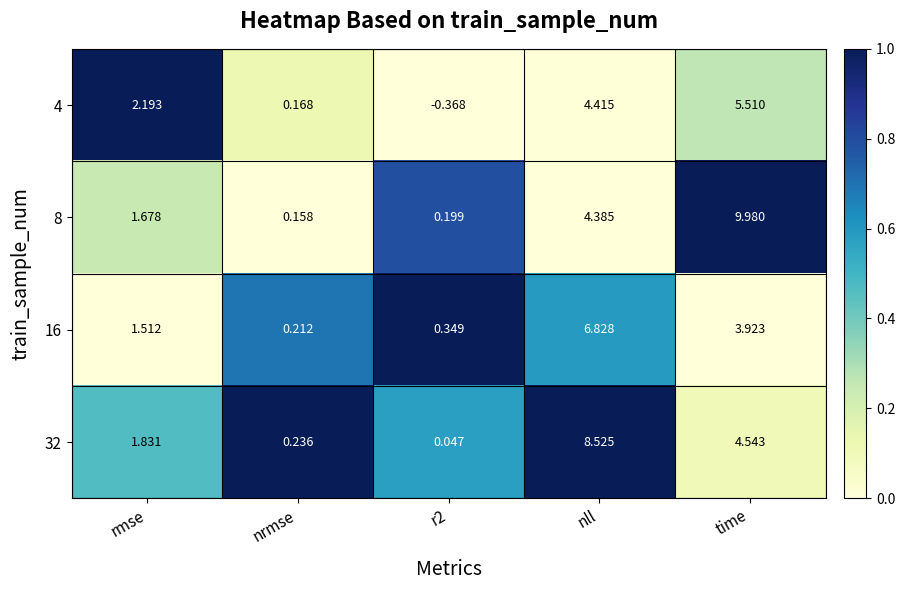

Which series has the widest spread of values?

8